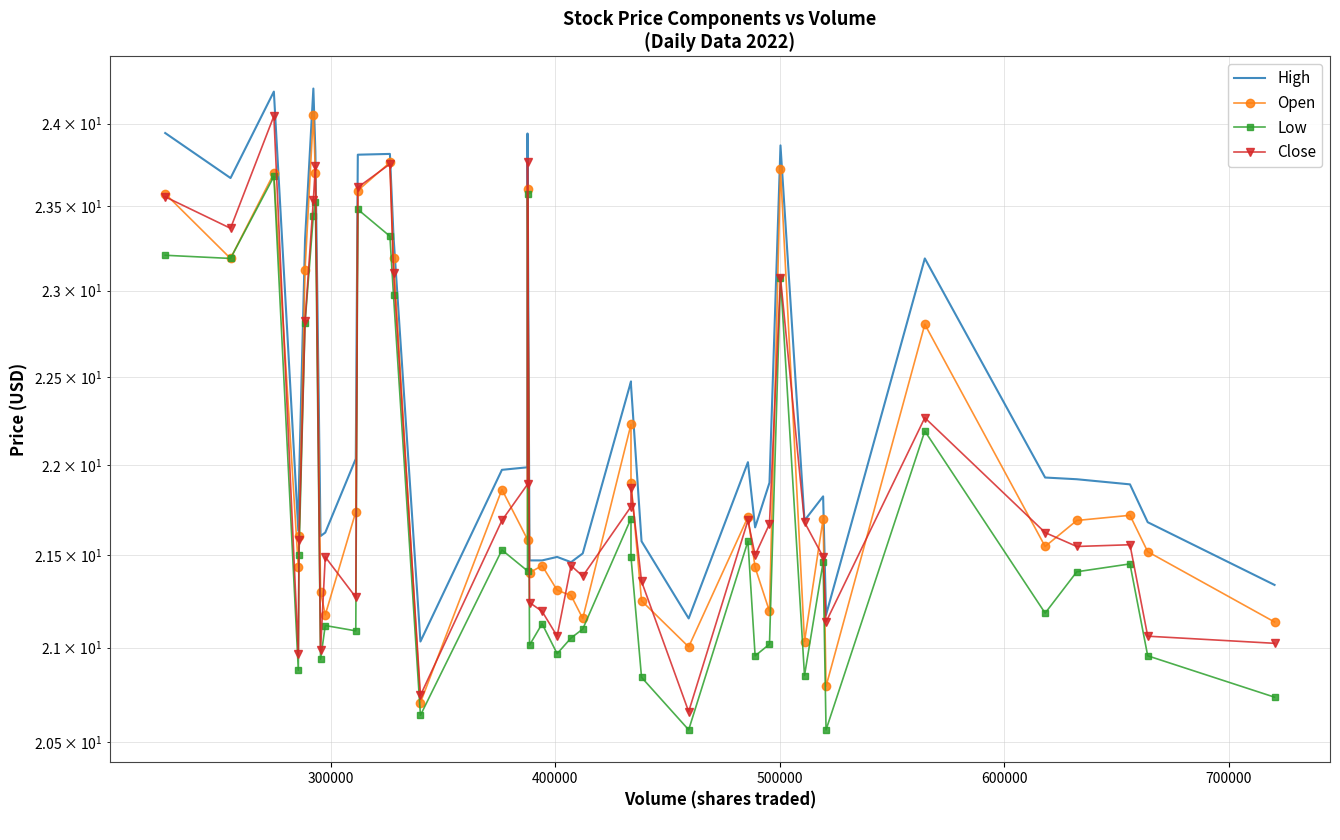

How many values in the Open series exceed 21?

38